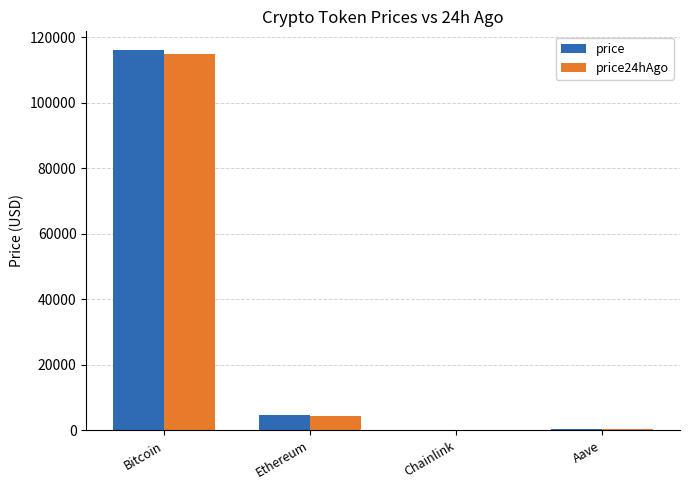

Which category has the highest value in the price series?

Bitcoin